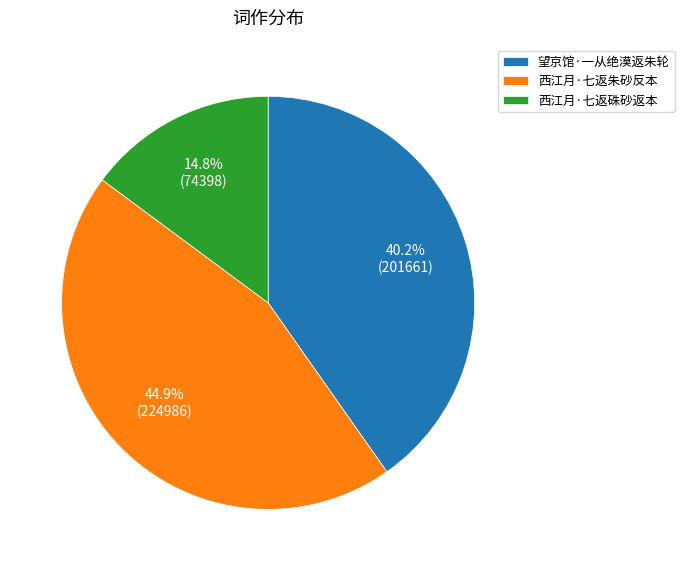

Which category has the biggest portion of the pie?

西江月·七返朱砂反本